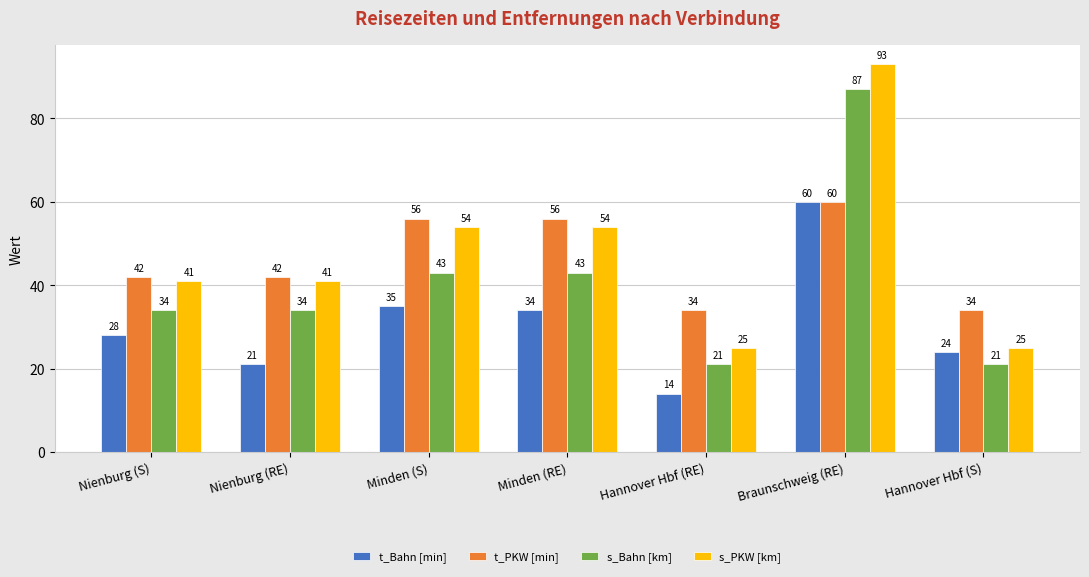

Is it true that s_Bahn [km] equals 87 at Braunschweig (RE)?

True